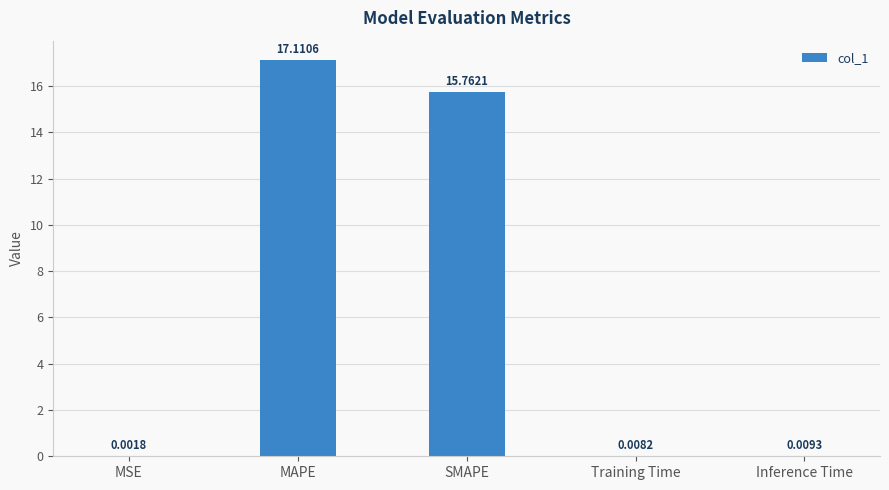

What is the sum of all values?

32.9